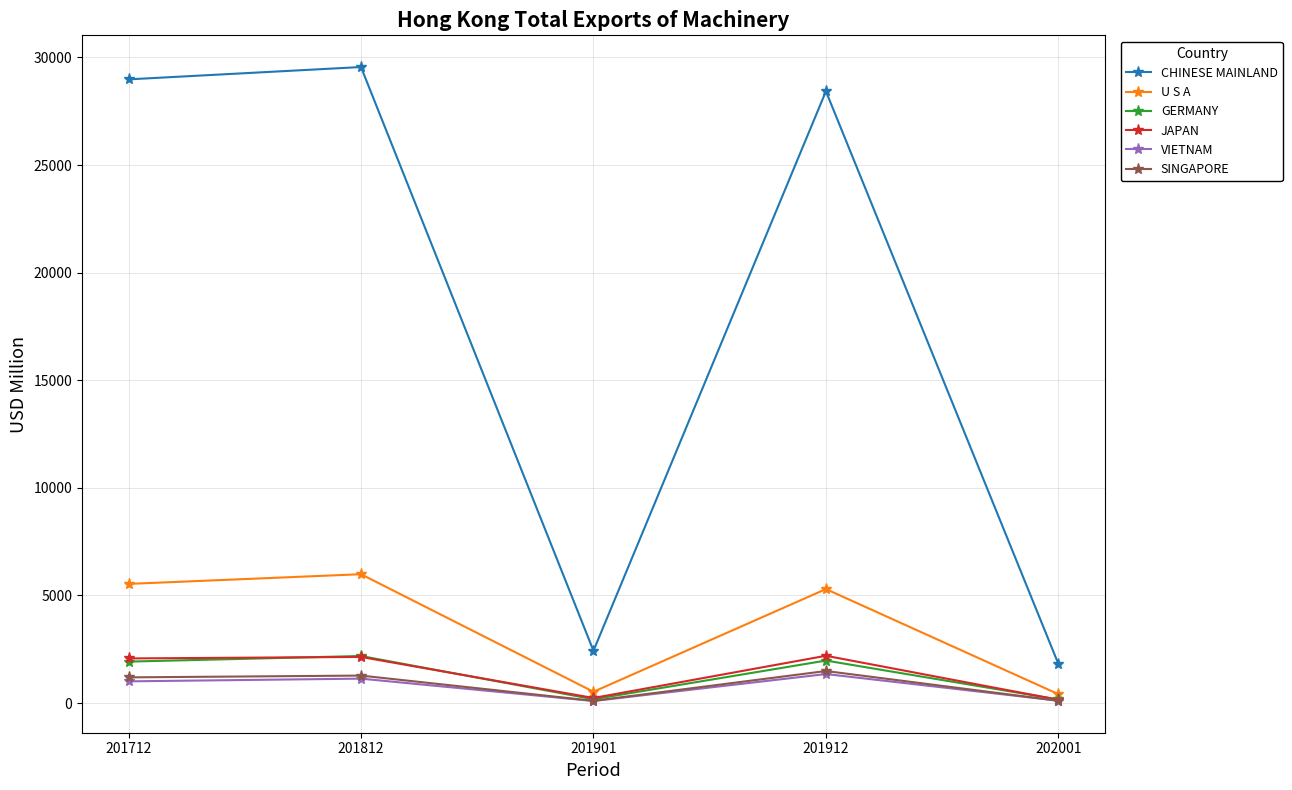

What is the value of the SINGAPORE point at the 5th from the left?

105.5